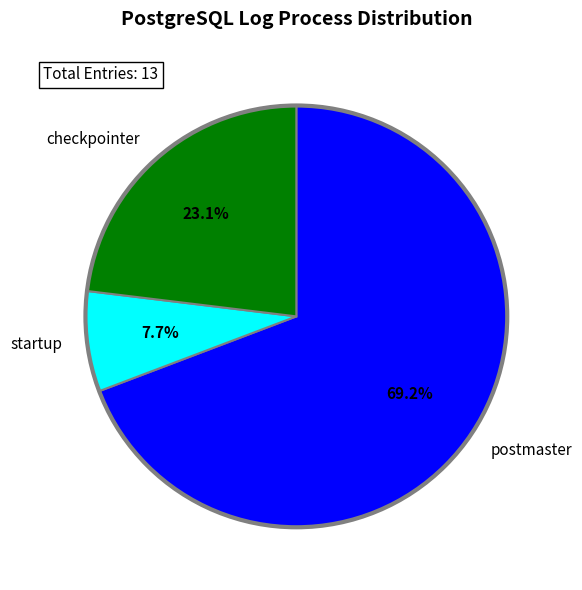

Between postmaster and checkpointer, which is larger?

postmaster